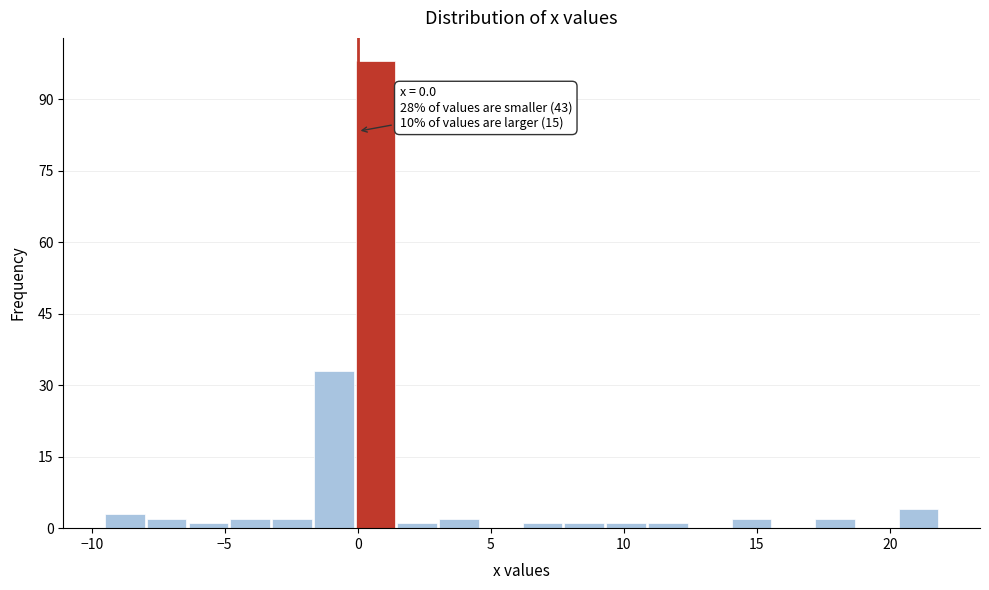

Read against the x-axis, roughly where is the centre of the tallest bar?

0.5